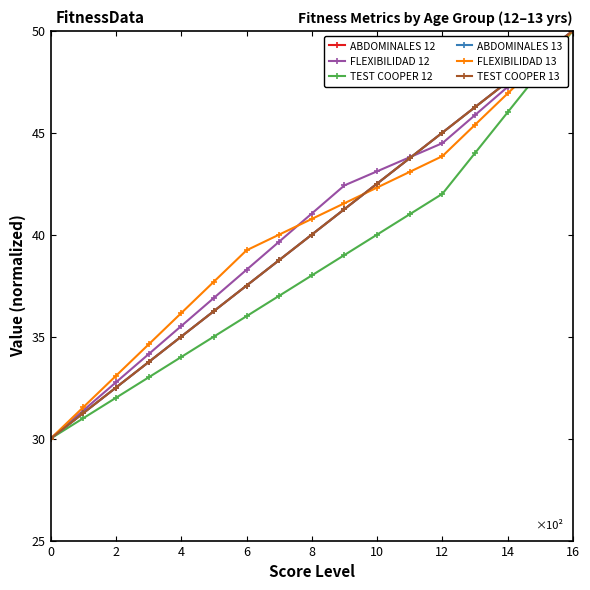

Does the chart display data point markers on the line(s)?

Yes